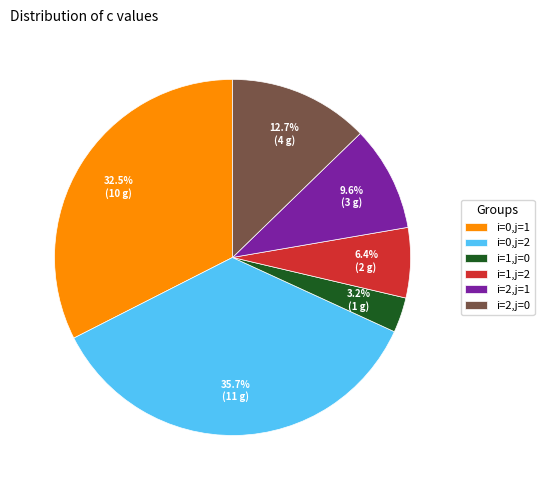

True or false: i=0,j=1 accounts for 23% of the total.

False